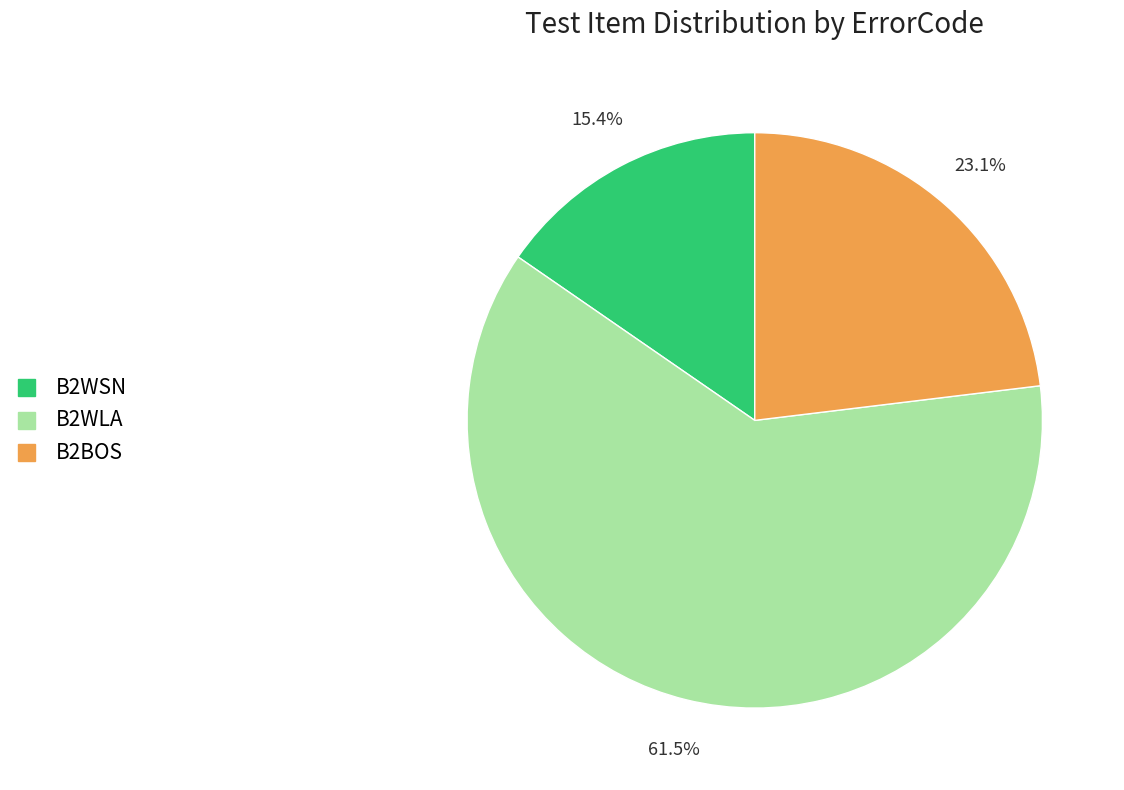

How many slices are in this pie chart?

3